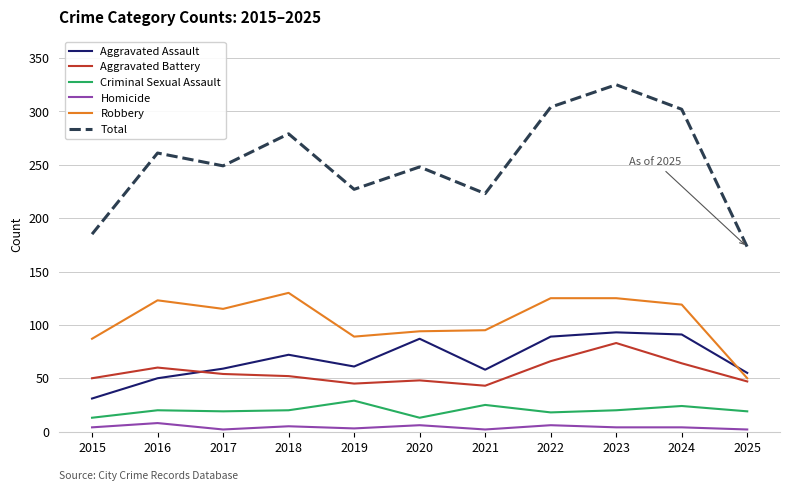

Is the value of Aggravated Battery at 2019 greater than the value of Homicide at 2015?

Yes